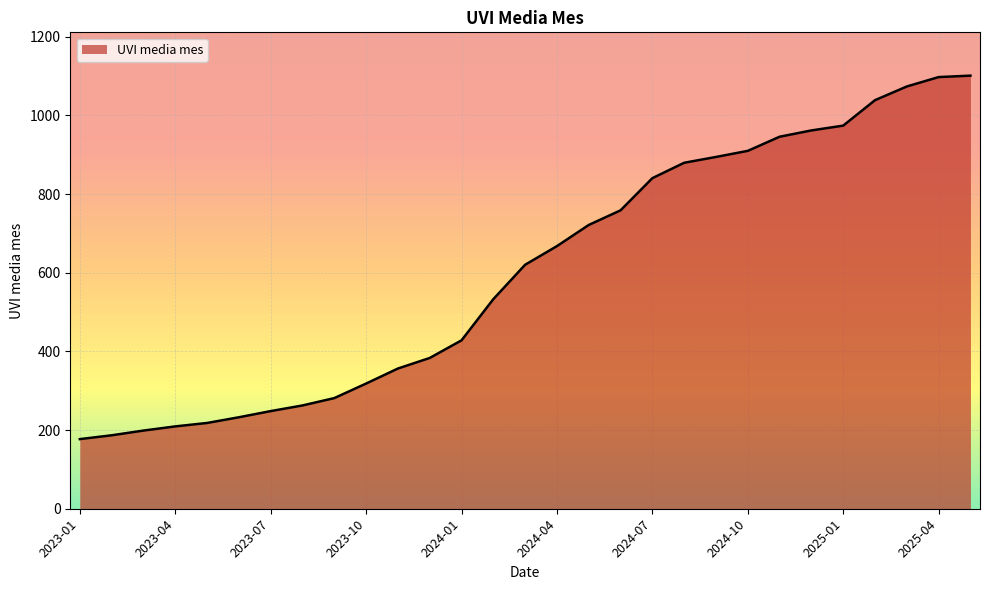

How many series are shown in this chart?

1